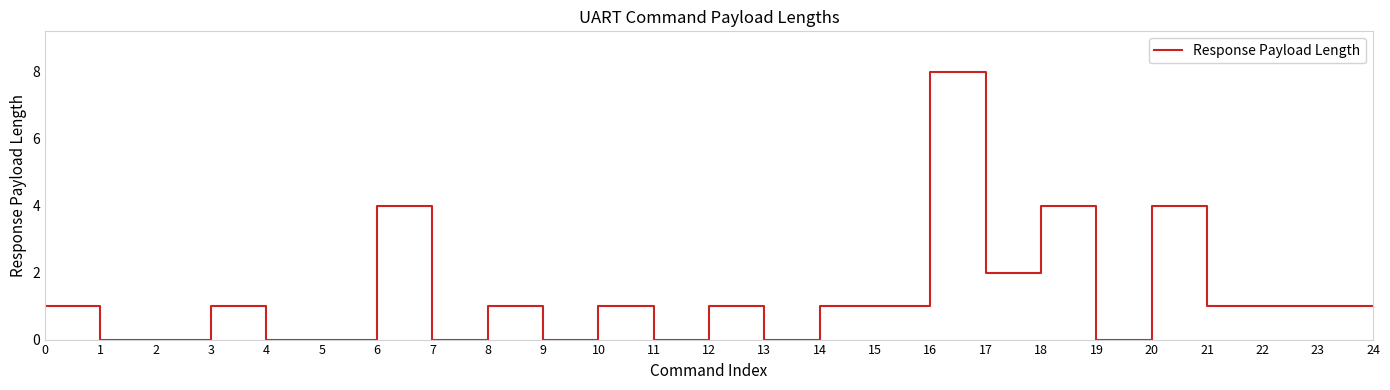

Is this an area chart (filled region under the line)?

No